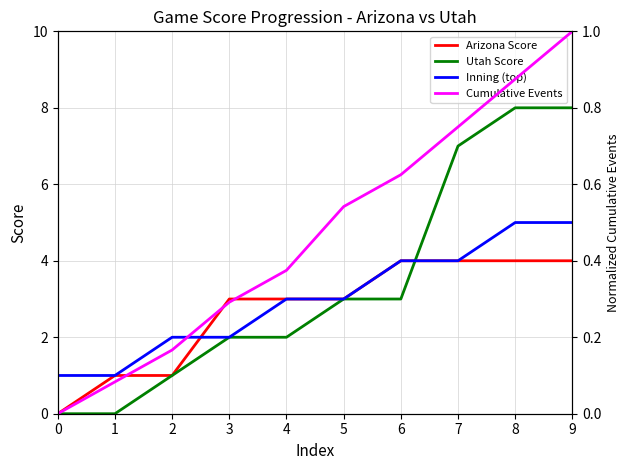

What is the difference between the maximum and second lowest values in the Inning (top) series?

4.0